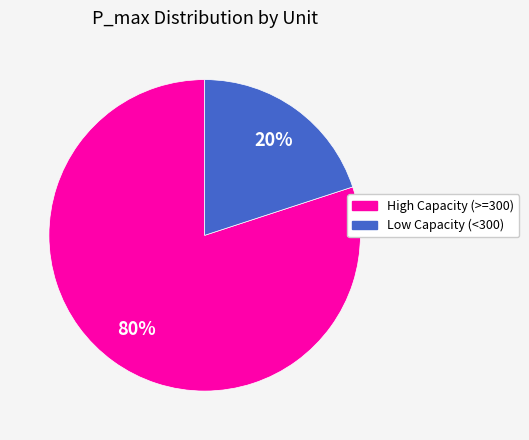

Is there any slice that represents more than half of the pie?

Yes